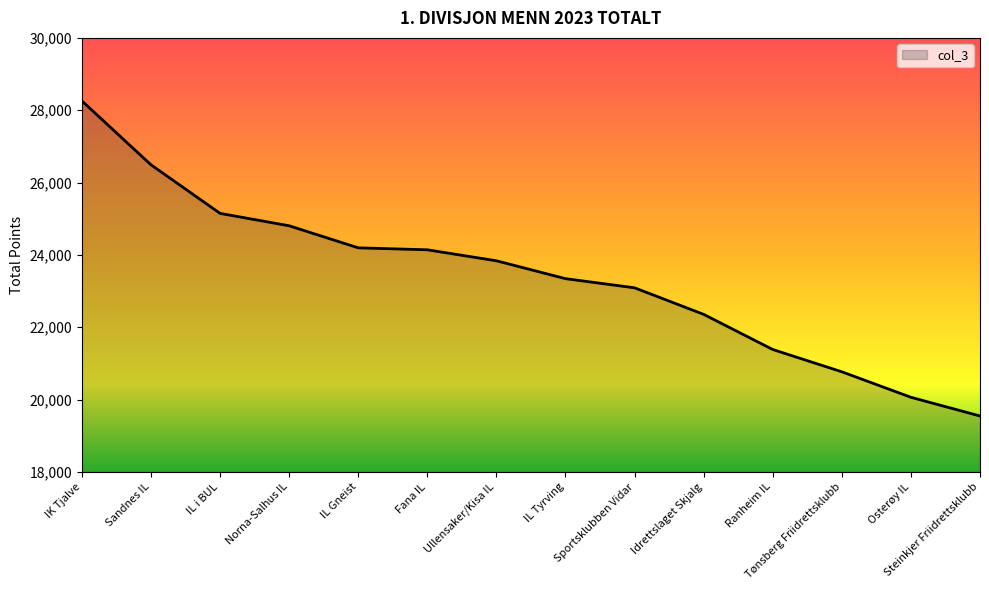

Reading left to right, what are all the values shown in this chart?

28257	26491	25148	24805	24195	24141	23837	23343	23090	22356	21384	20768	20063	19546